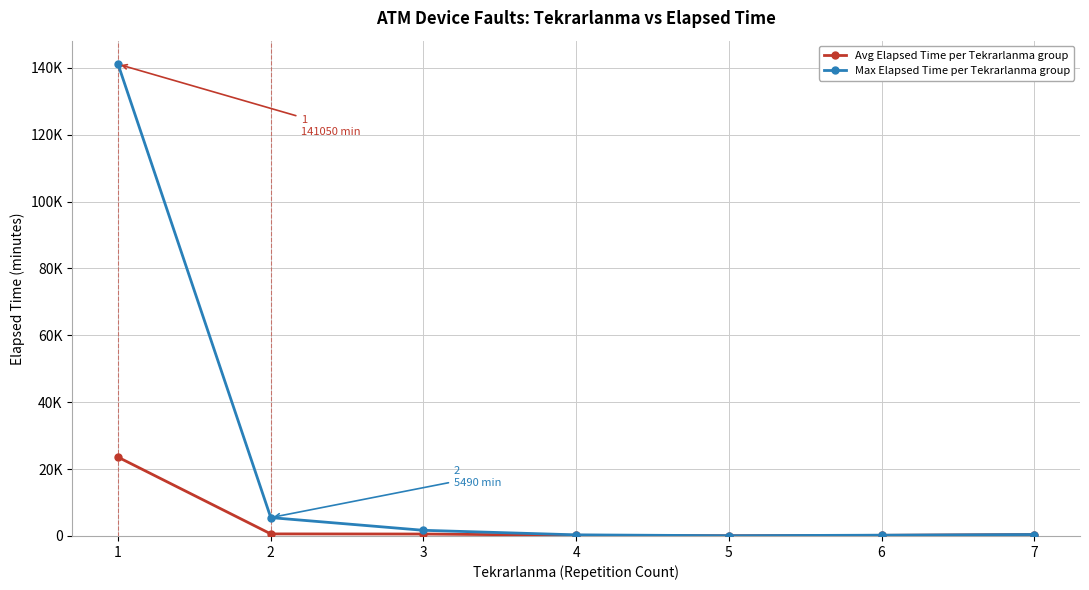

Between 2 and 7, which is larger?

2